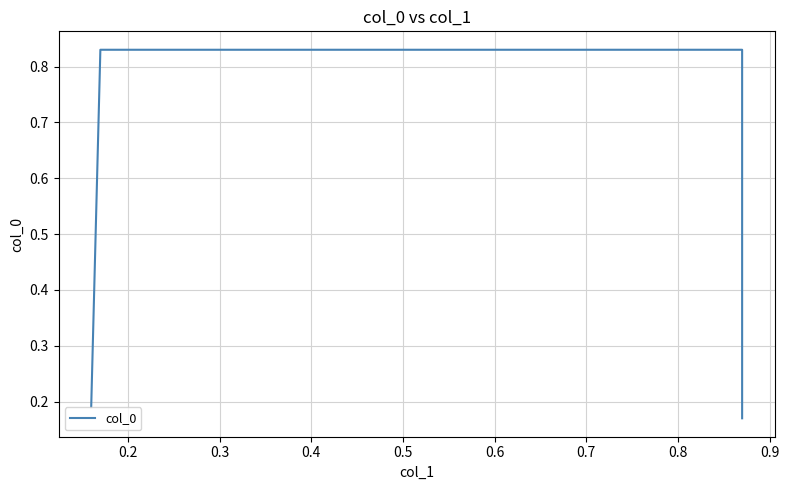

True or false: there are more than 2 points higher than both neighbors.

False